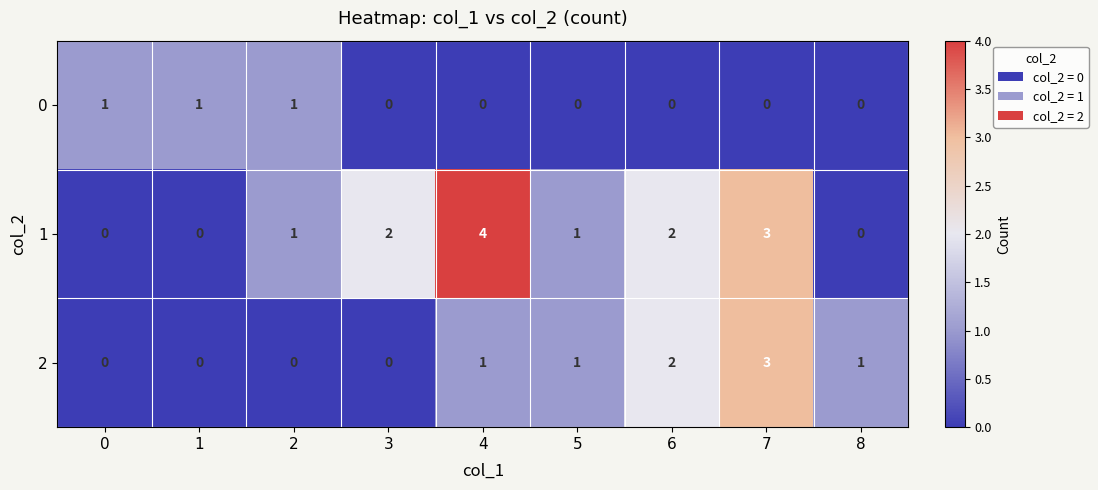

The 2 series shows 2 at 6. True or false?

True